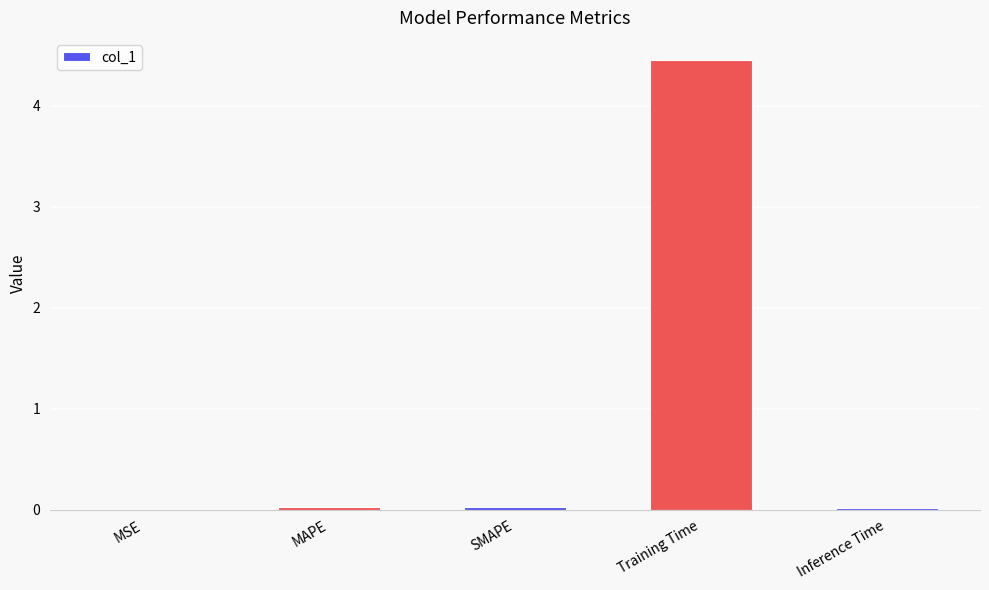

True or false: the data shows 0.9 at Training Time.

False